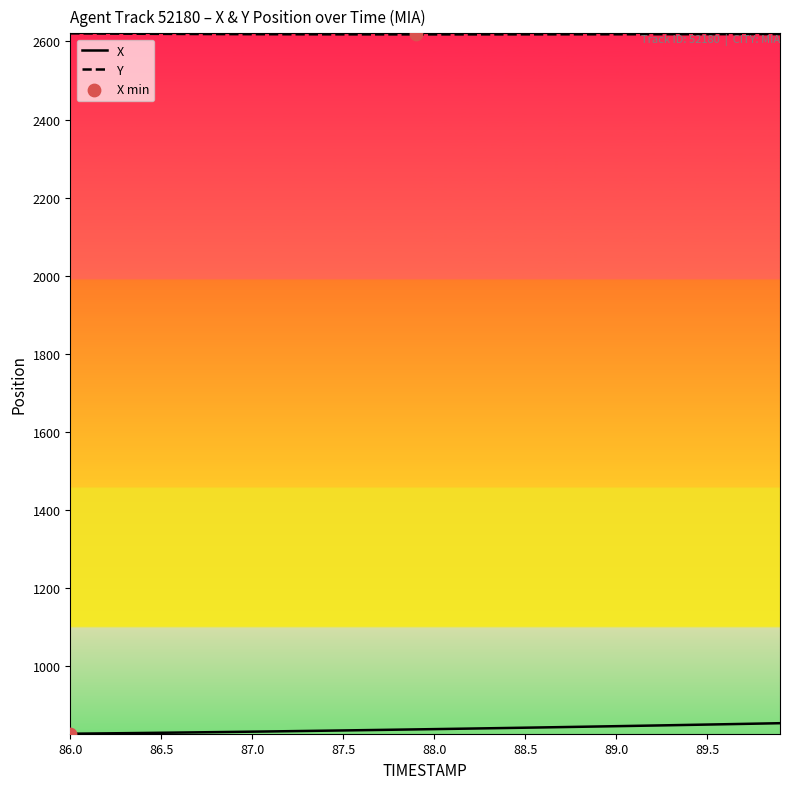

What is the maximum value shown in the chart?

2620.7